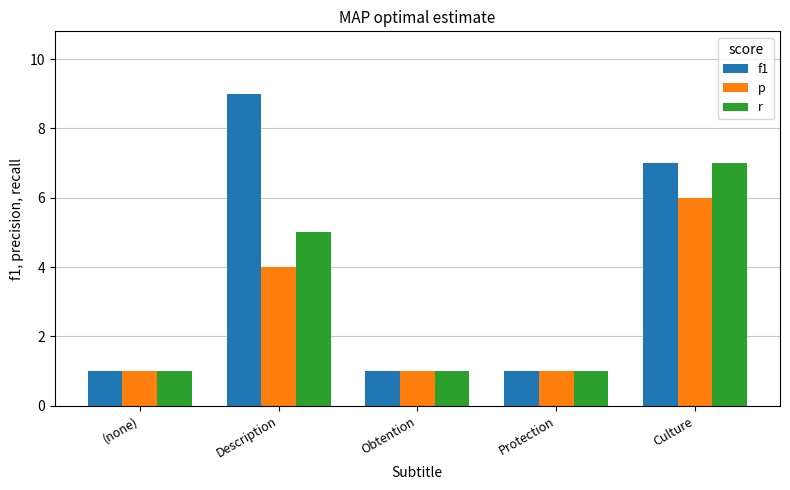

Reading left to right, list all the values displayed in this chart.

f1: (none)=1	Description=9	Obtention=1	Protection=1	Culture=7
p: (none)=1	Description=4	Obtention=1	Protection=1	Culture=6
r: (none)=1	Description=5	Obtention=1	Protection=1	Culture=7